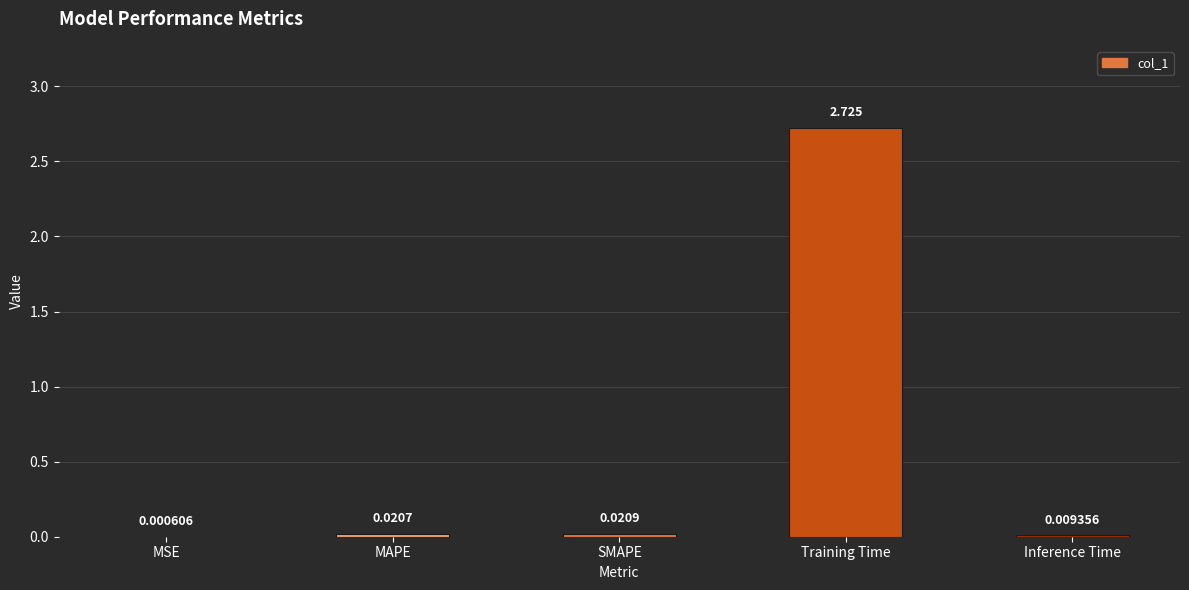

Between Inference Time and MAPE, which is larger?

MAPE